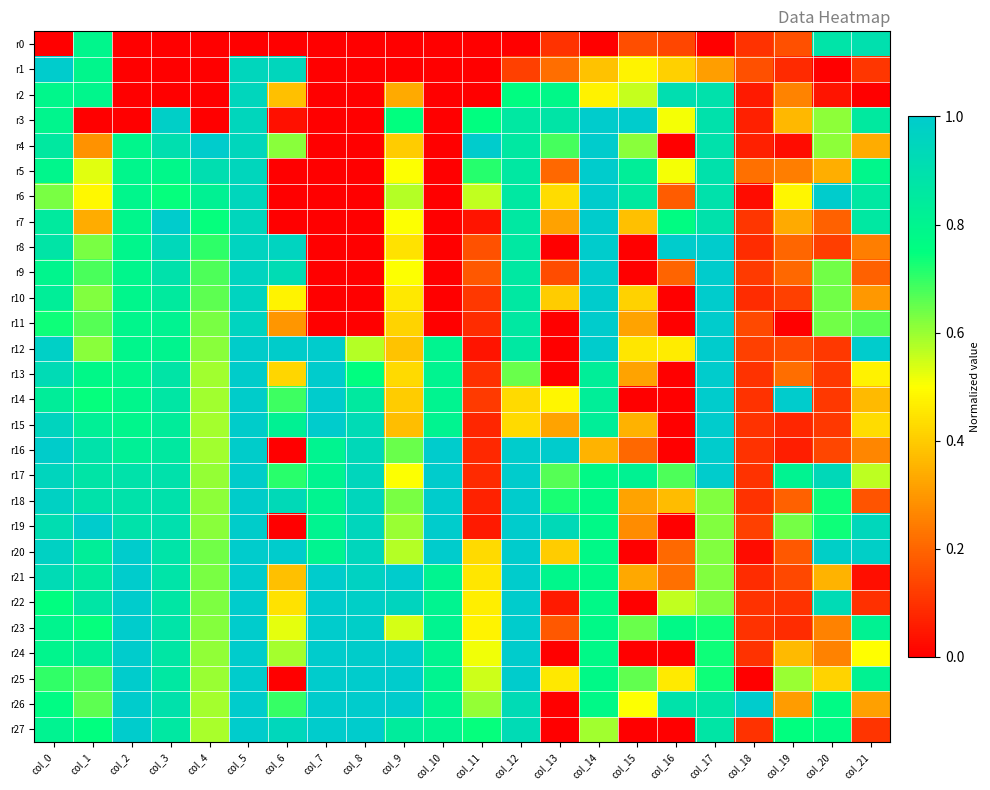

List the series in order of their peak value, highest first.

r1, r3, r4, r5, r6, r7, r8, r9, r10, r11, r12, r13, r14, r15, r16, r17, r18, r19, r20, r21, r22, r23, r24, r25, r26, r27, r2, r0